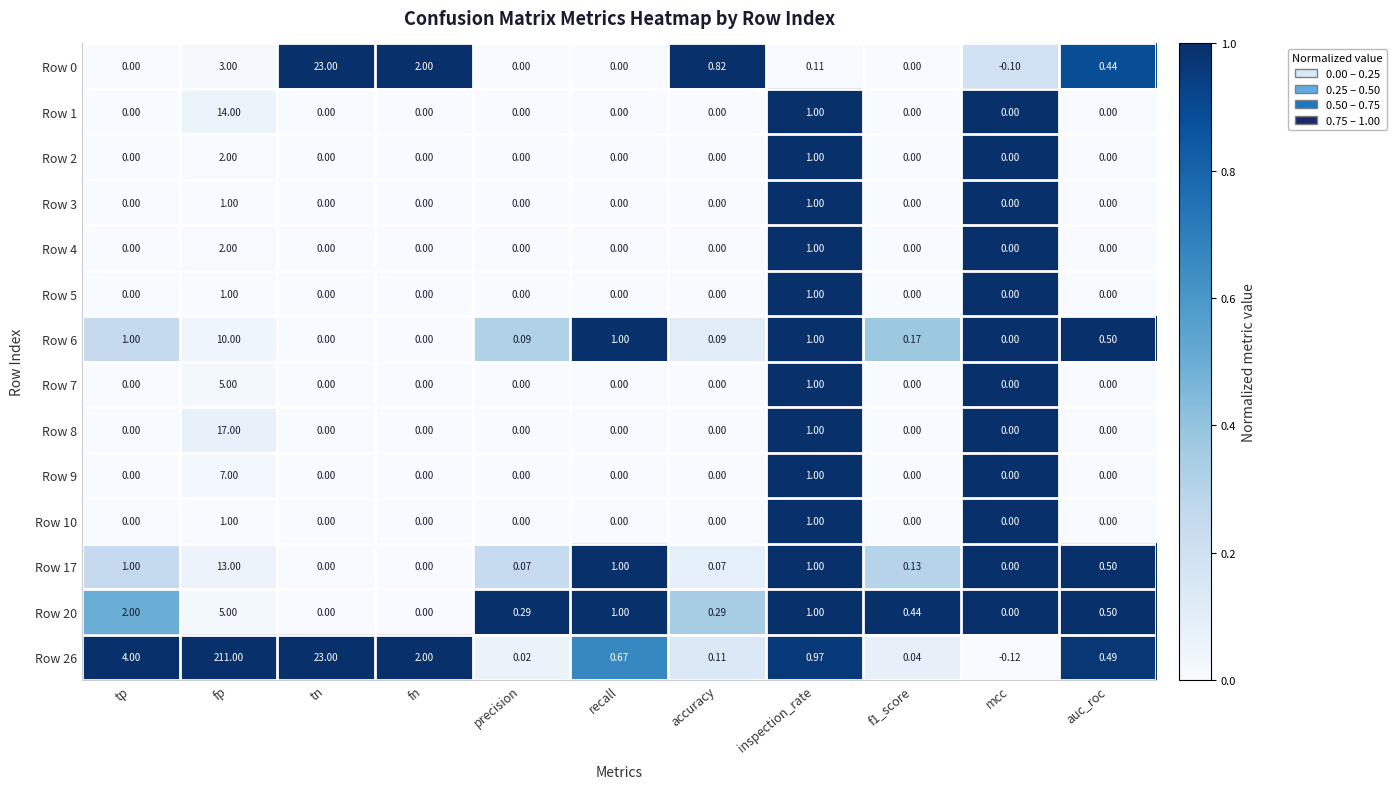

How many values in the Row 5 series exceed 0?

2